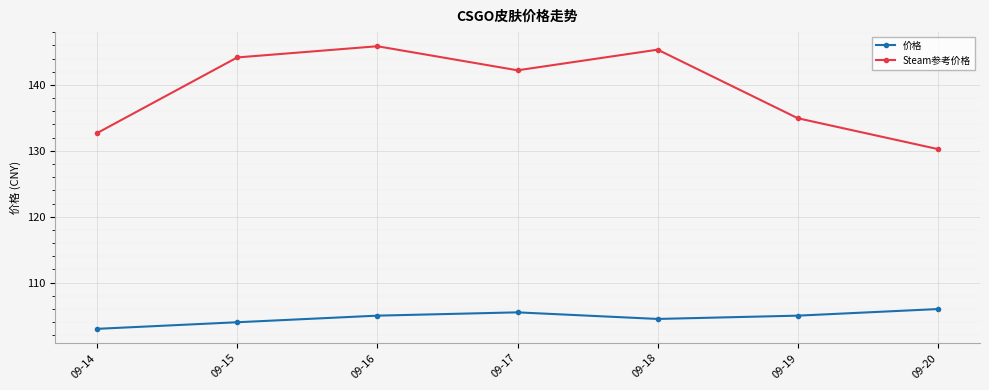

What is the sum of all Steam参考价格 values?

975.5